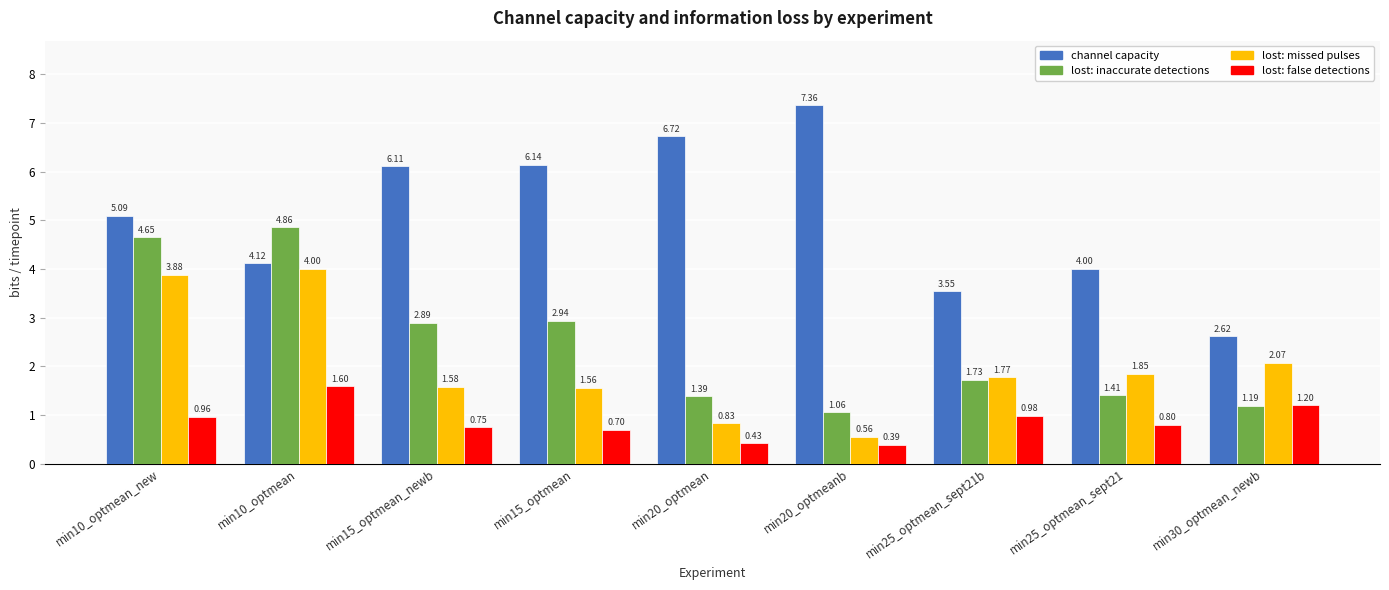

What is the total value across all series at min20_optmeanb?

9.4